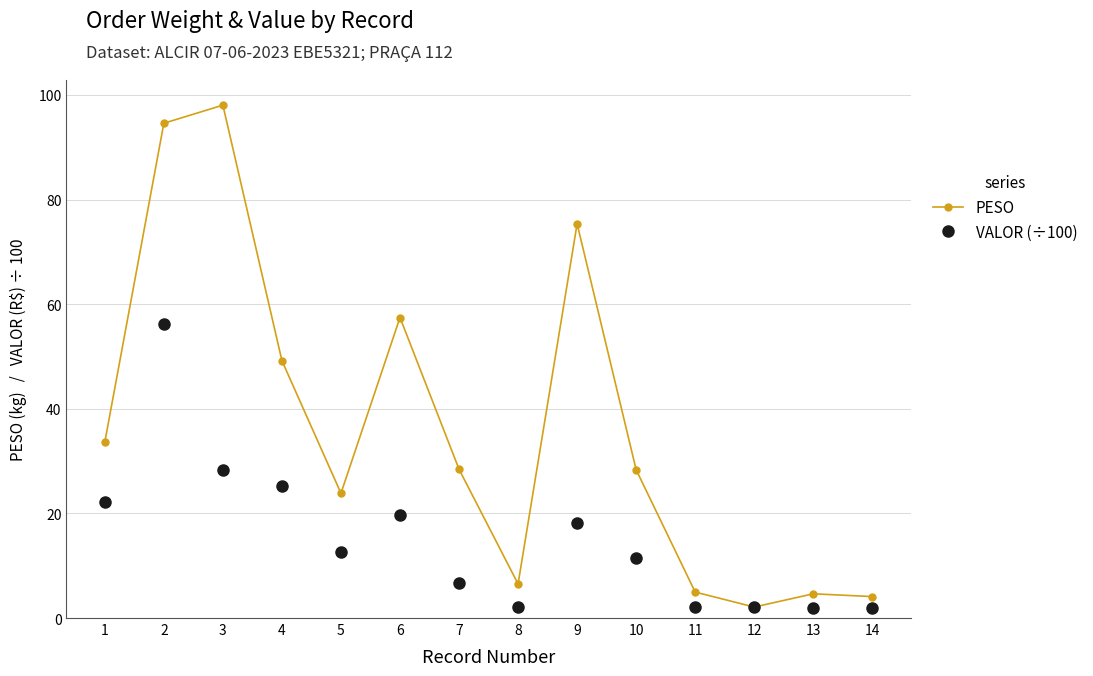

What value does the PESO series have at 11?

5.0